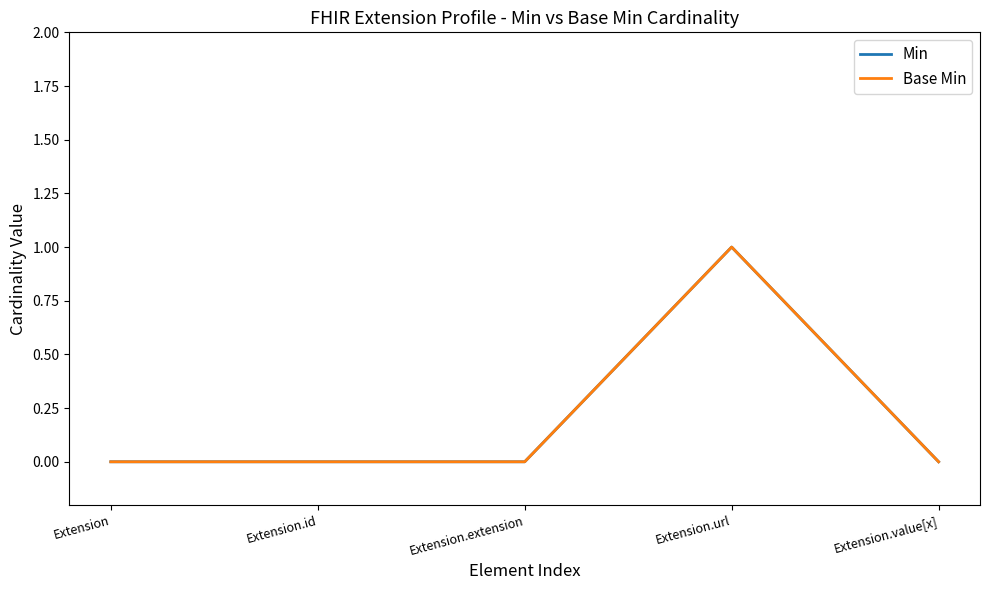

What position from the left is Extension.extension?

3